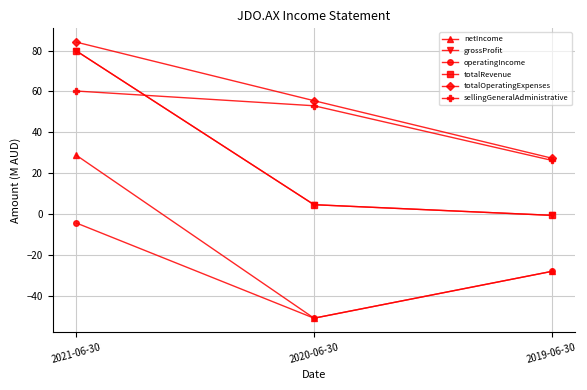

At which category is the sum across all series the highest?

2021-06-30